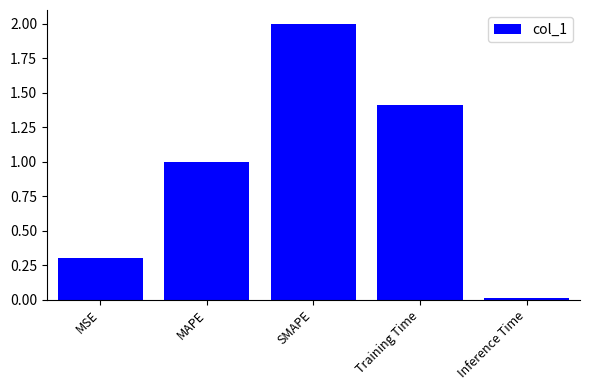

What value does the data have at MAPE?

1.0